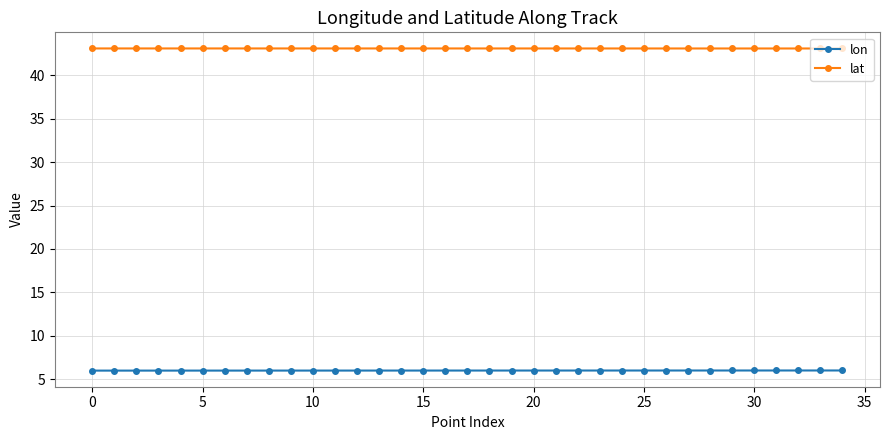

True or false: lon and lat intersect in this chart.

False